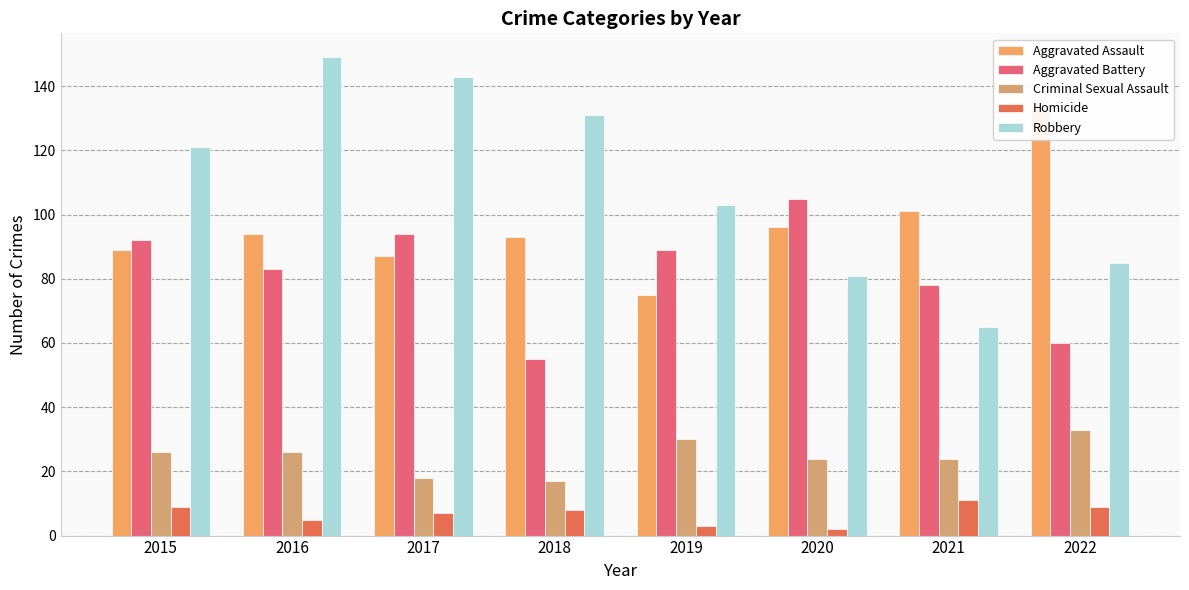

How many categories are shown in the chart?

8